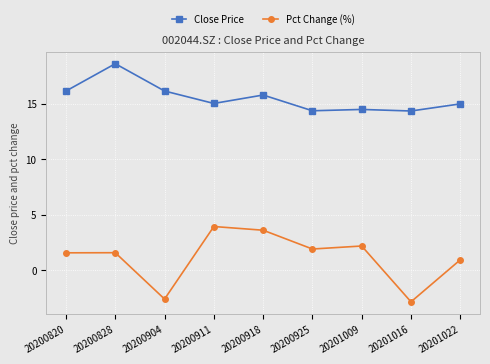

Which series has the widest spread of values?

Pct Change (%)